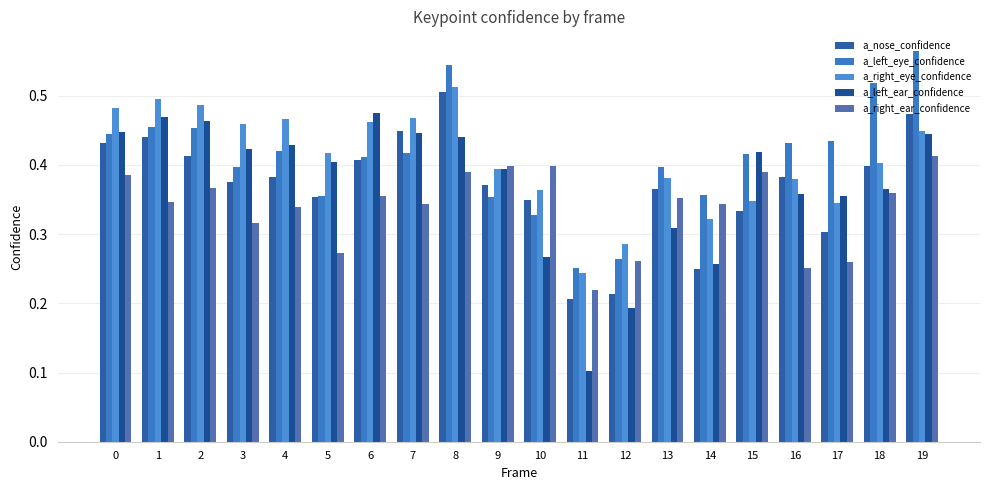

Is the value of a_left_ear_confidence at 2 greater than the value of a_nose_confidence at 10?

Yes